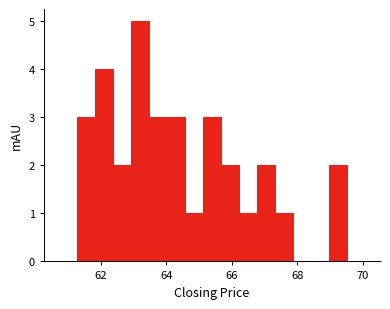

Read against the x-axis, roughly where is the centre of the tallest bar?

63.2